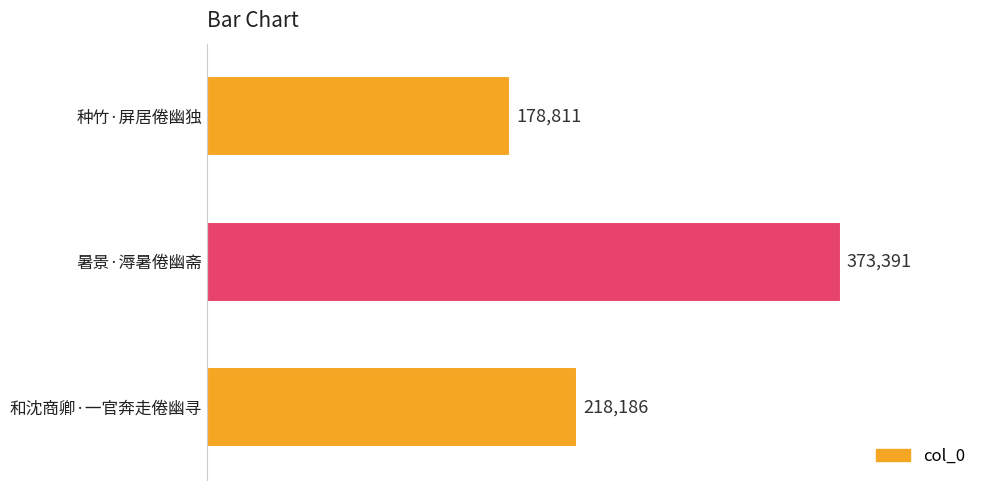

Approximately how many times larger is the value at 暑景·溽暑倦幽斋 compared to 种竹·屏居倦幽独?

2.1